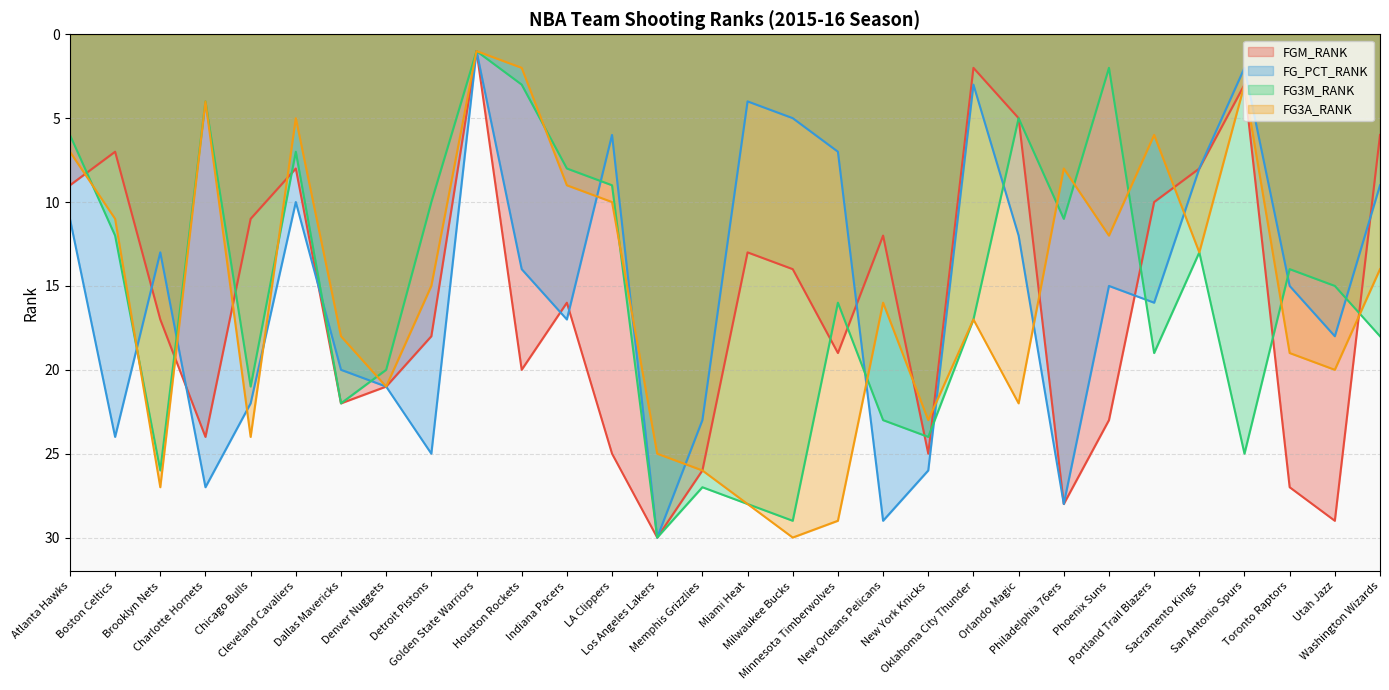

What is the label of the 17th point from the right?

Los Angeles Lakers